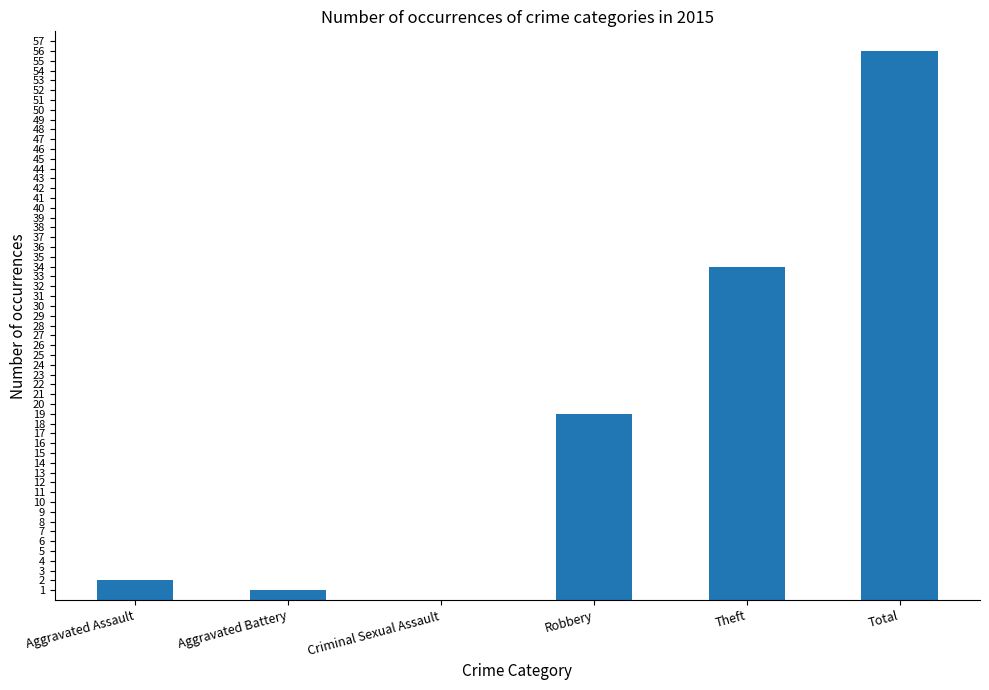

What is the maximum value shown in the chart?

56